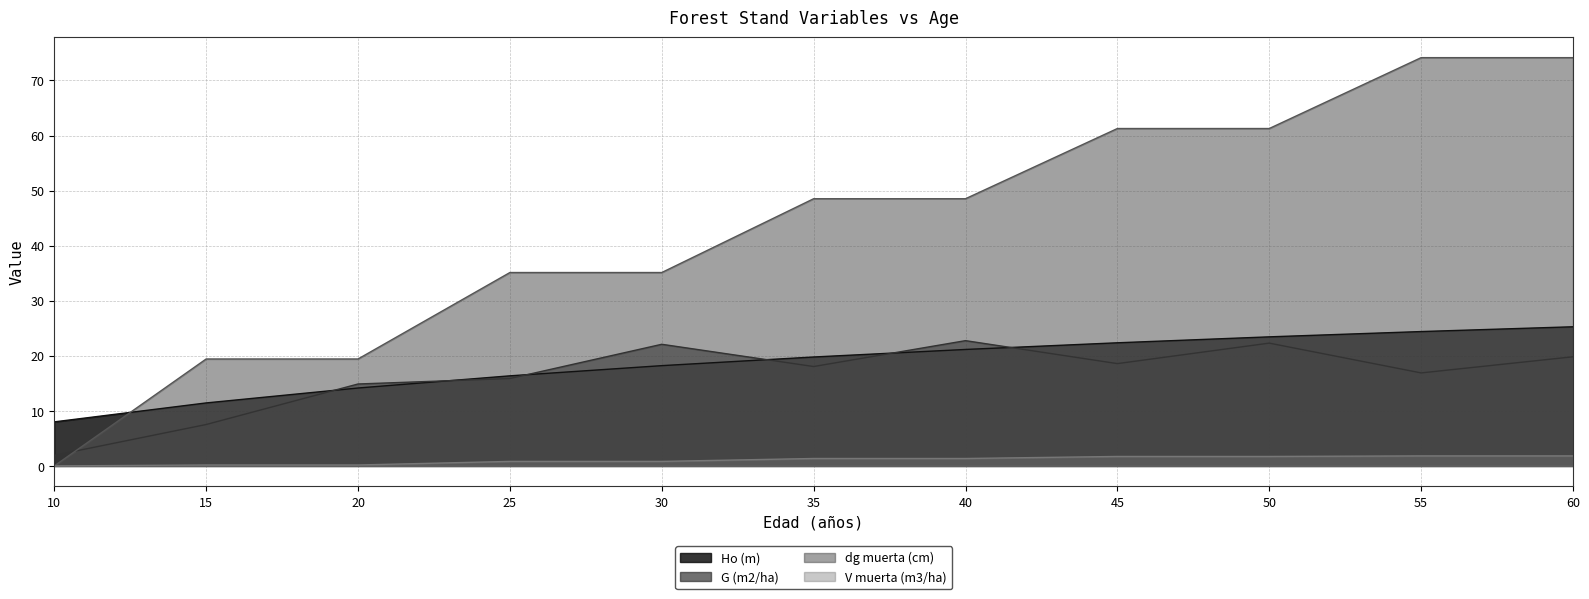

Between 45 and 50, which series saw the biggest shift?

G (m2/ha)